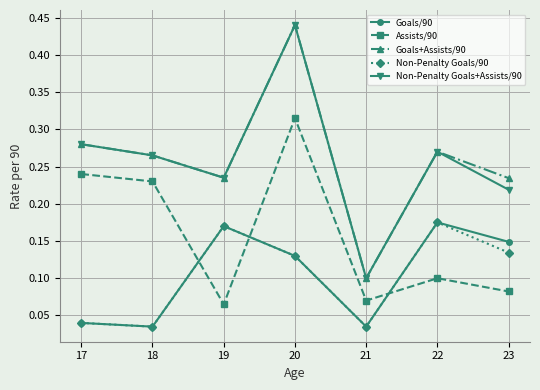

Does the chart display data point markers on the line(s)?

Yes